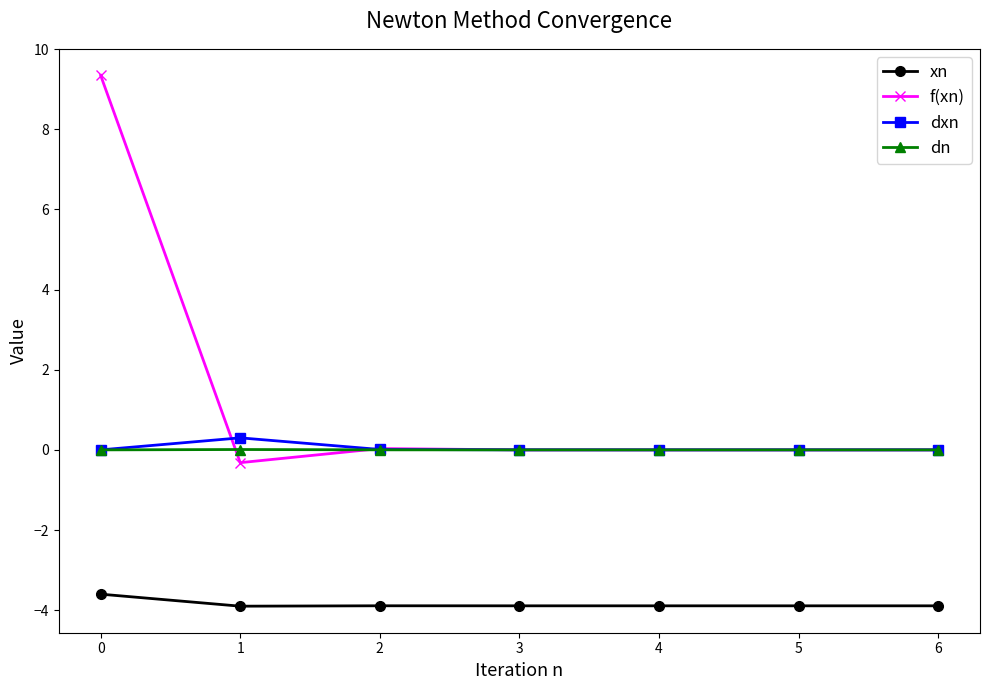

The value of dxn at 4 is 0.0. True or false?

True